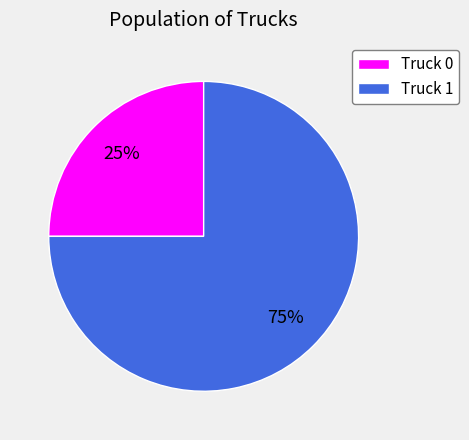

Between Truck 1 and Truck 0, which is larger?

Truck 1